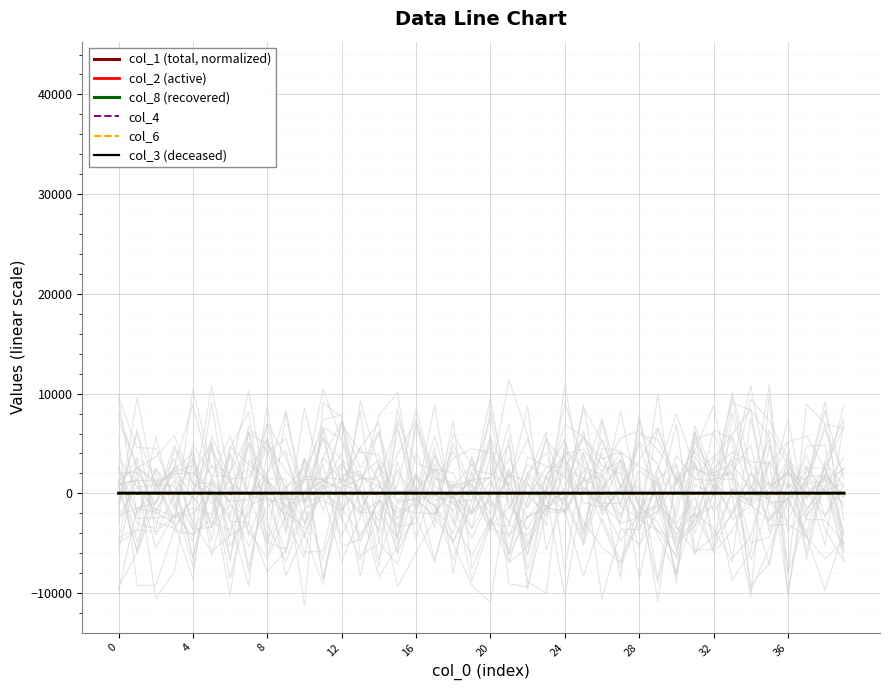

How many lines are shown in the chart?

6